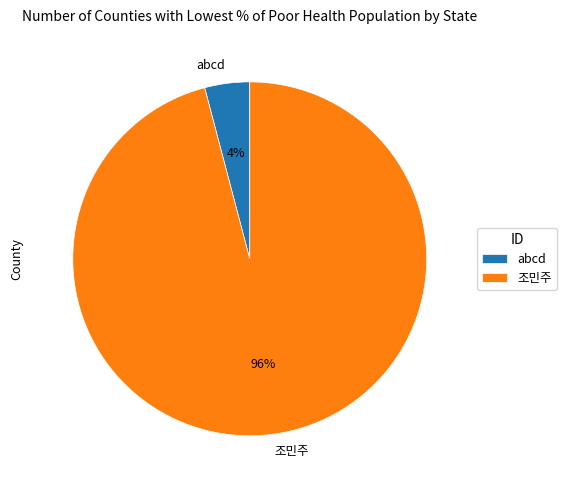

Which slice is the largest?

조민주